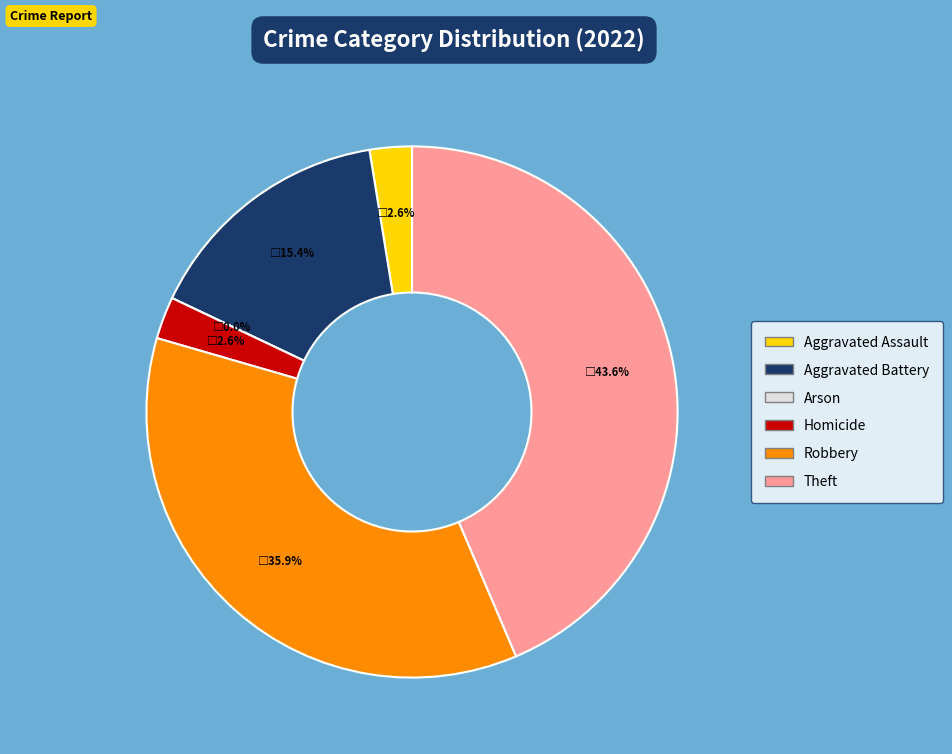

What percentage is the Homicide slice, to the nearest percent?

3%